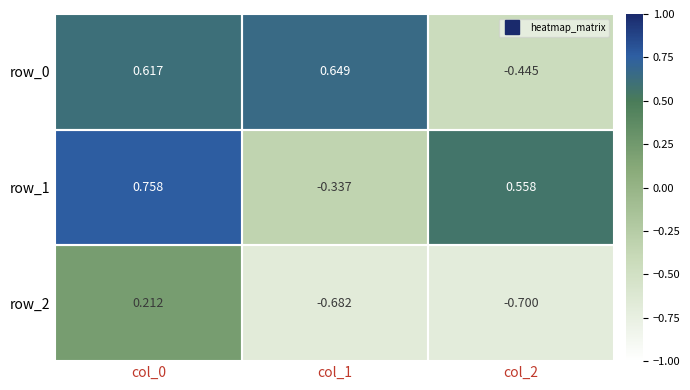

Is the value of row_1 at col_2 greater than the value of row_0 at col_0?

No